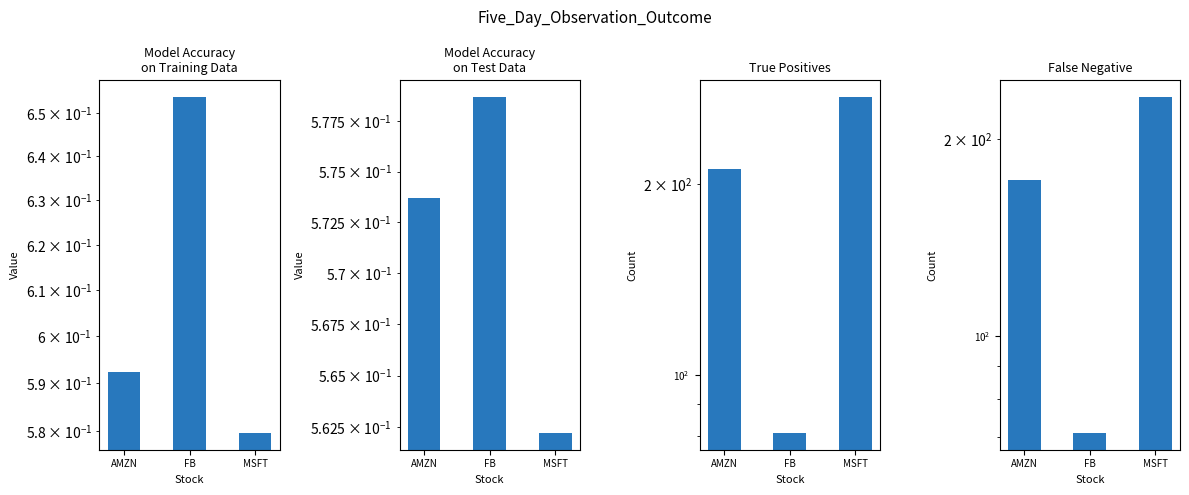

Between FB and AMZN, which is larger?

FB